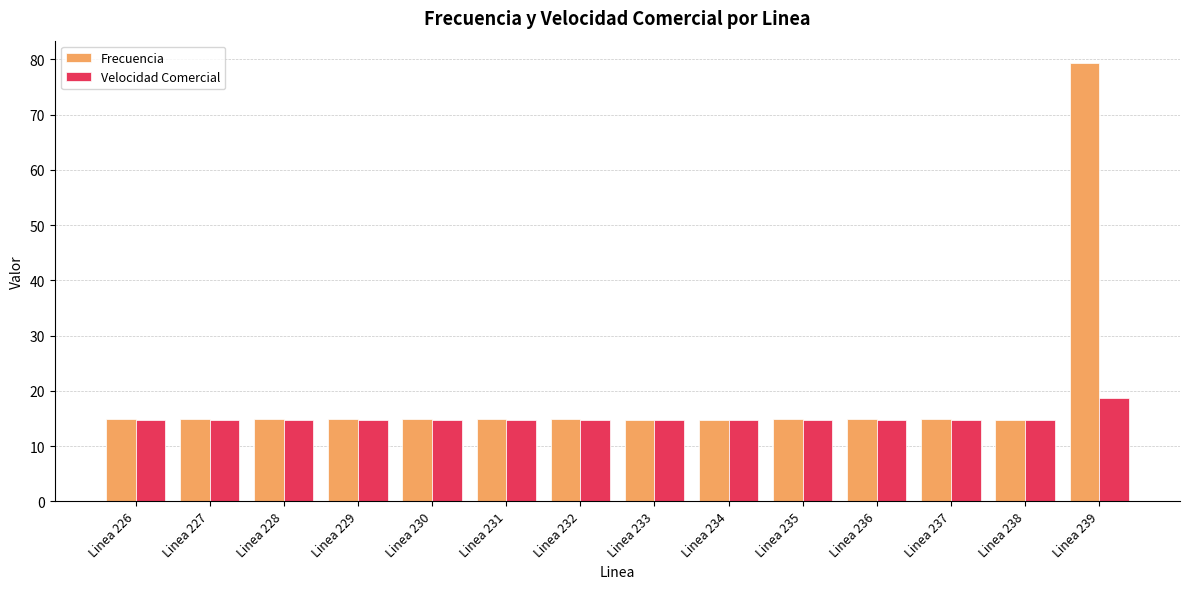

What is the value of the Velocidad Comercial bar at the 4th from the left?

14.6